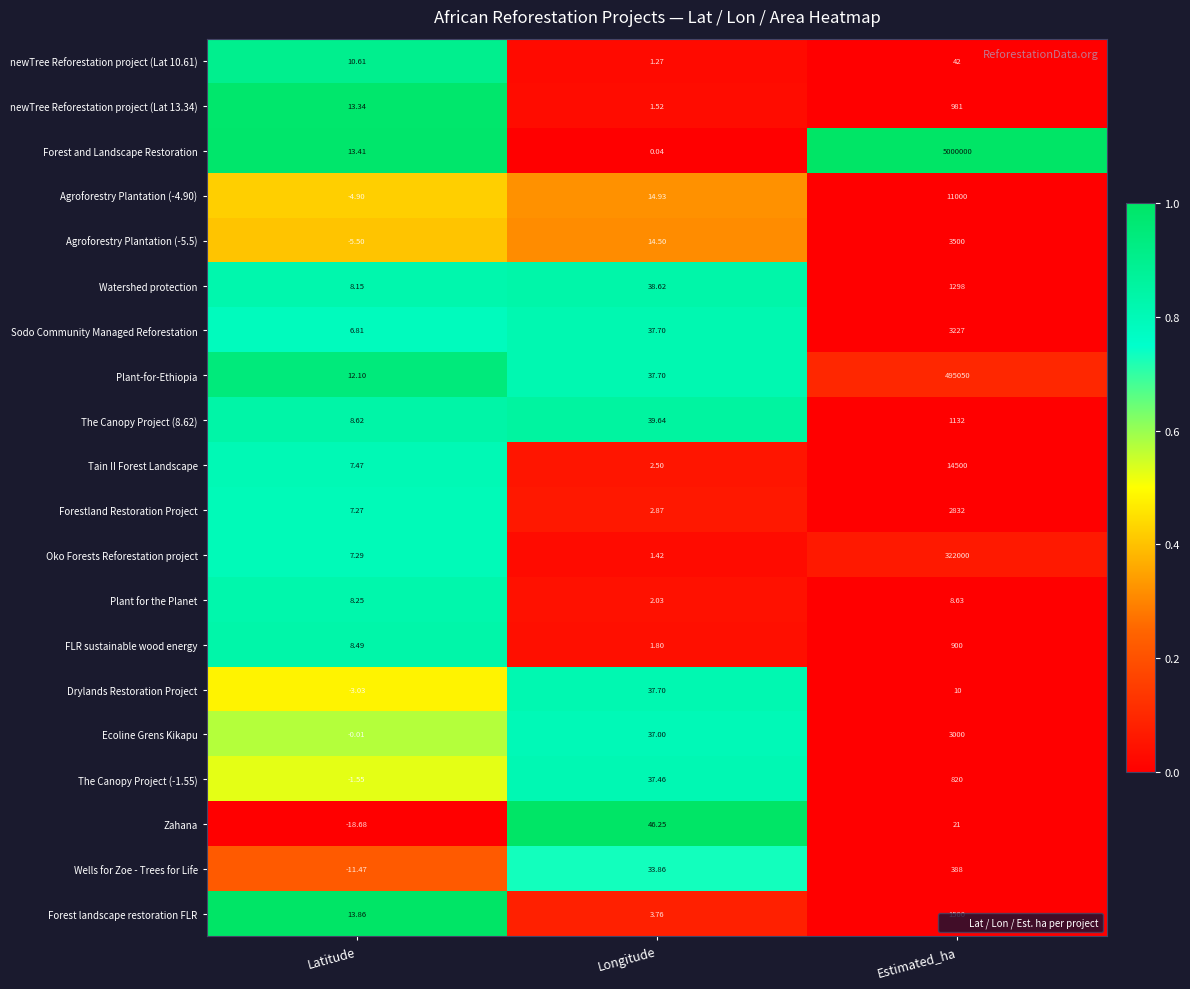

Which series changed the most between Latitude and Longitude?

Zahana